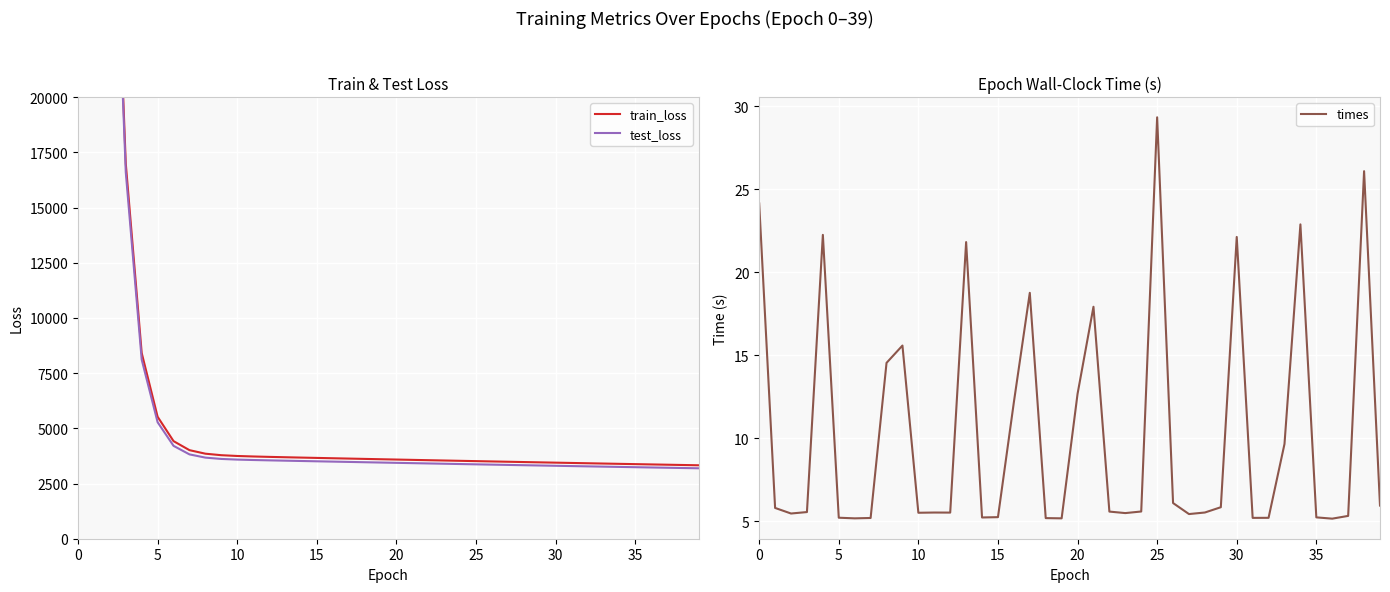

What is the maximum value for times?

29.3